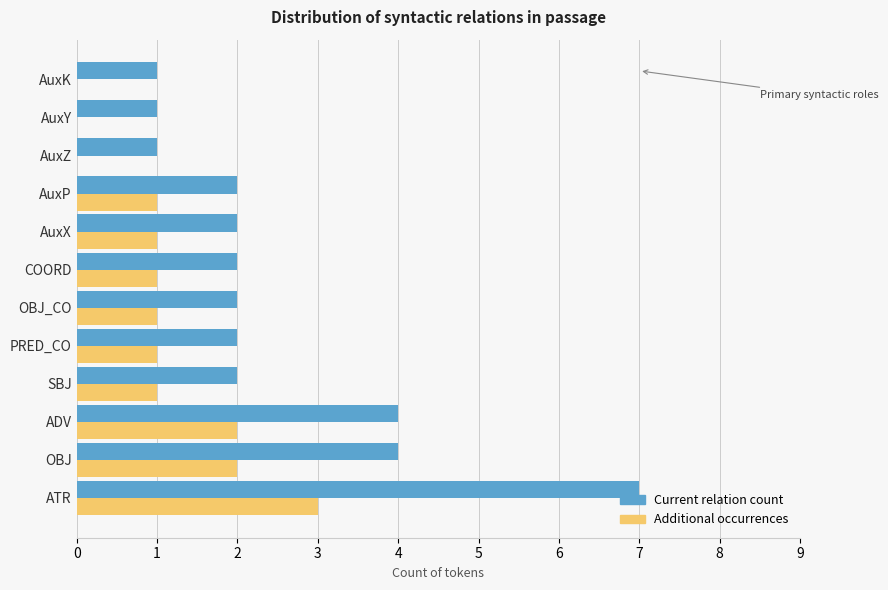

What is the sum of the Current relation count values at AuxP and ADV?

6